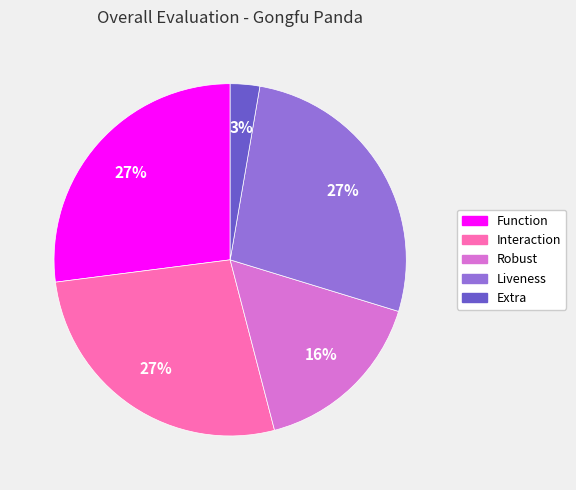

Combined, do Extra and Liveness account for over 50%?

No